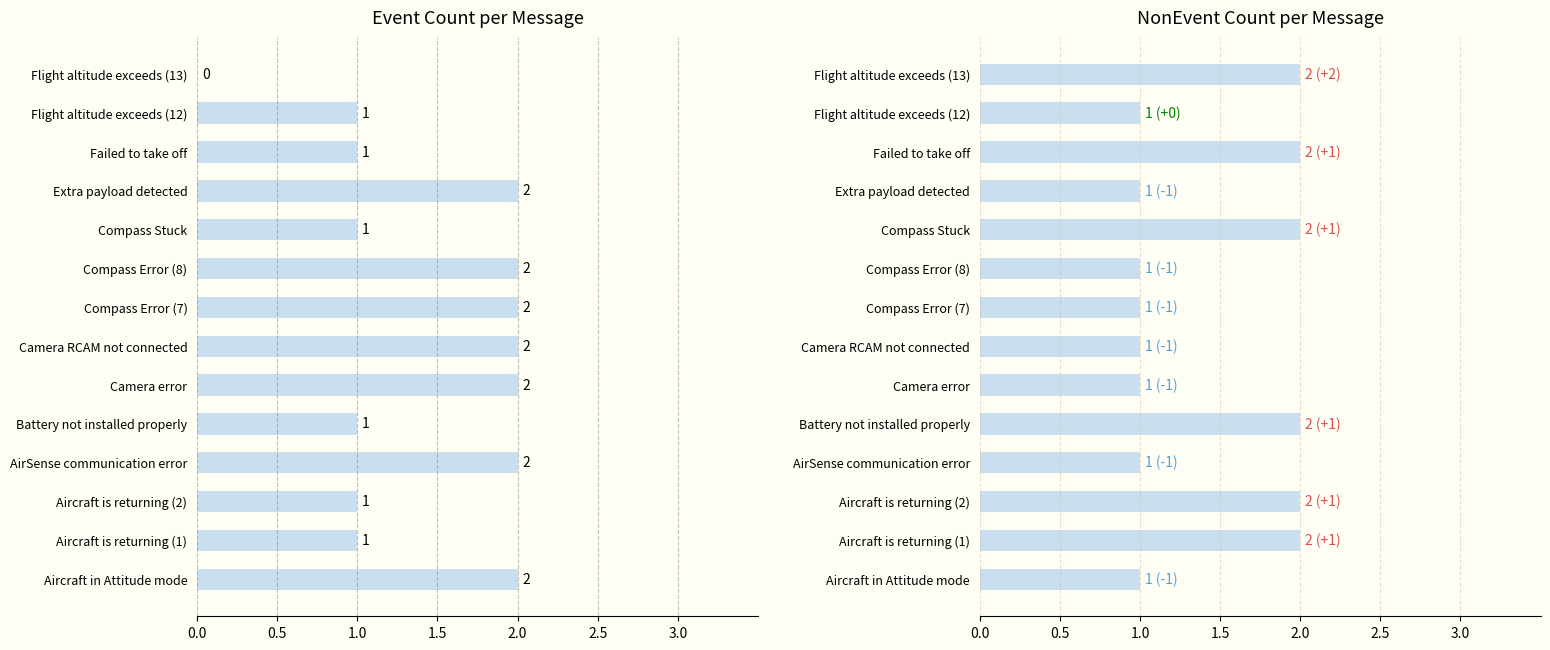

Between Camera RCAM not connected and Failed to take off, which series saw the biggest shift?

Event Count